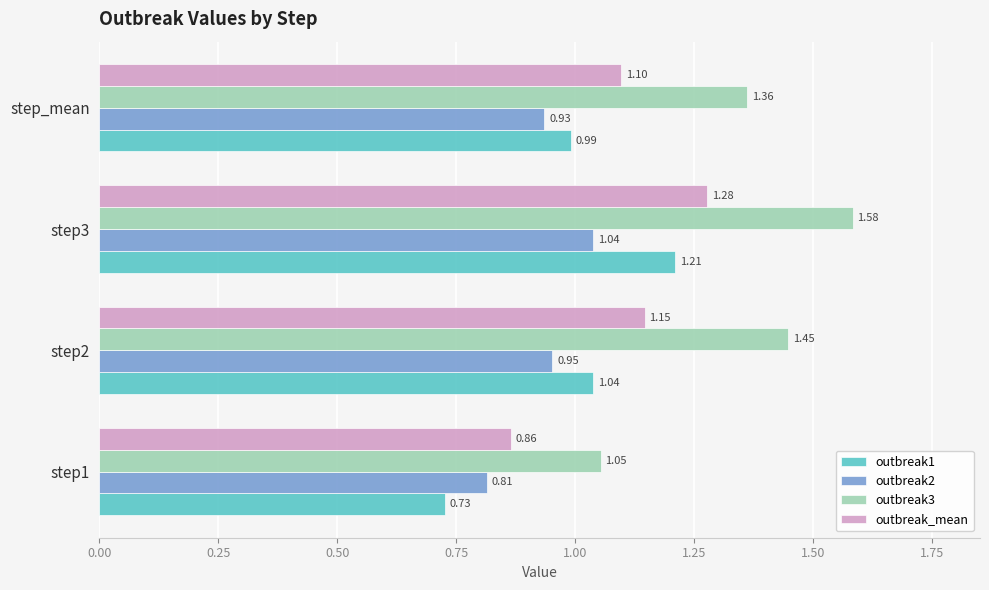

List the labels in order of outbreak1 value, smallest first.

step1, step_mean, step2, step3